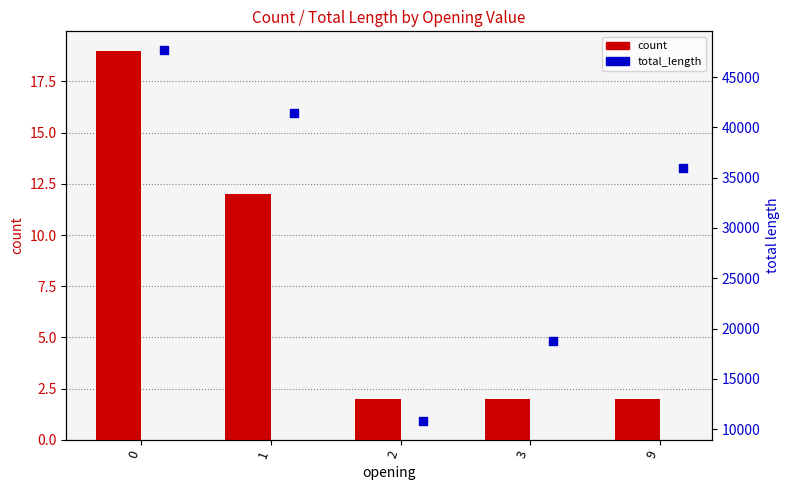

Which series contains the highest Y value?

total_length